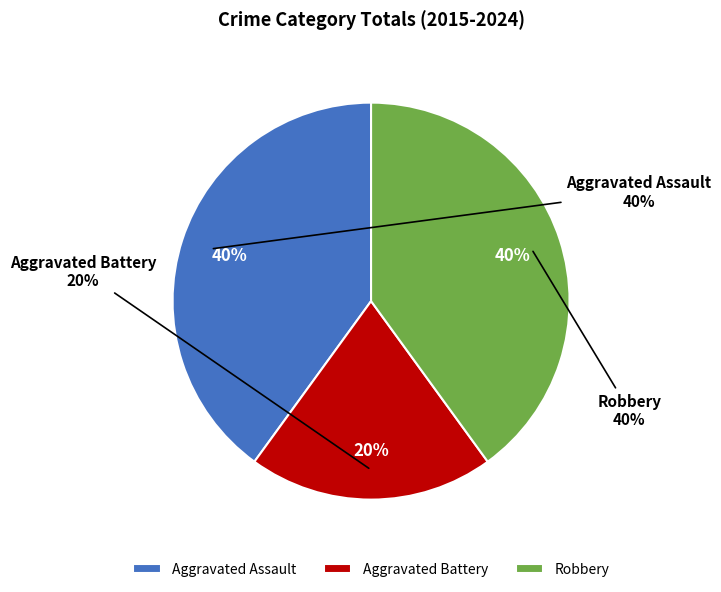

Is there a majority slice in this chart?

No